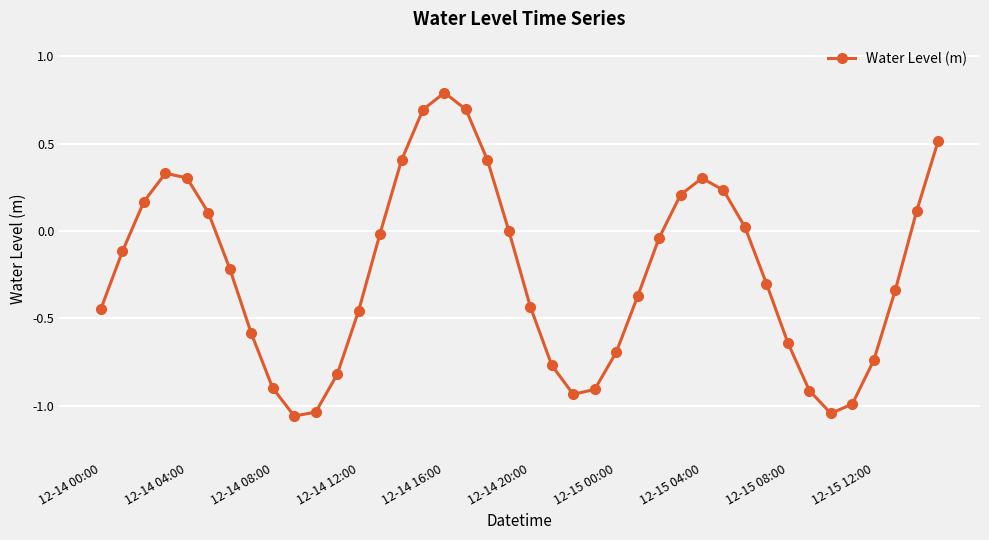

True or false: there are more than 2 points higher than both neighbors.

True